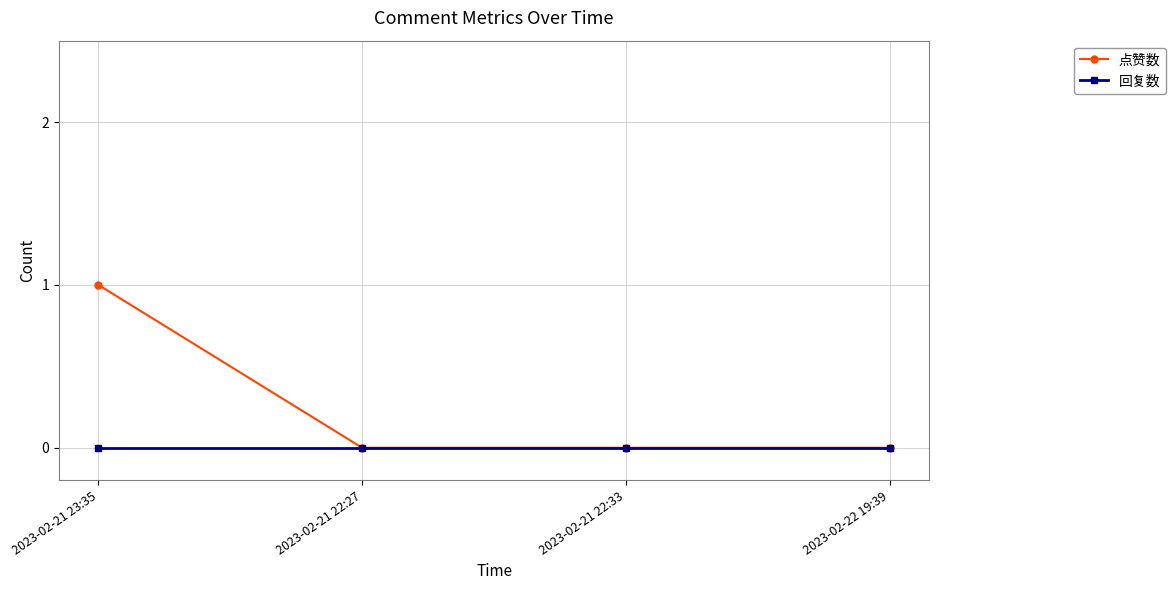

Which label corresponds to the largest value in the chart?

2023-02-21 23:35